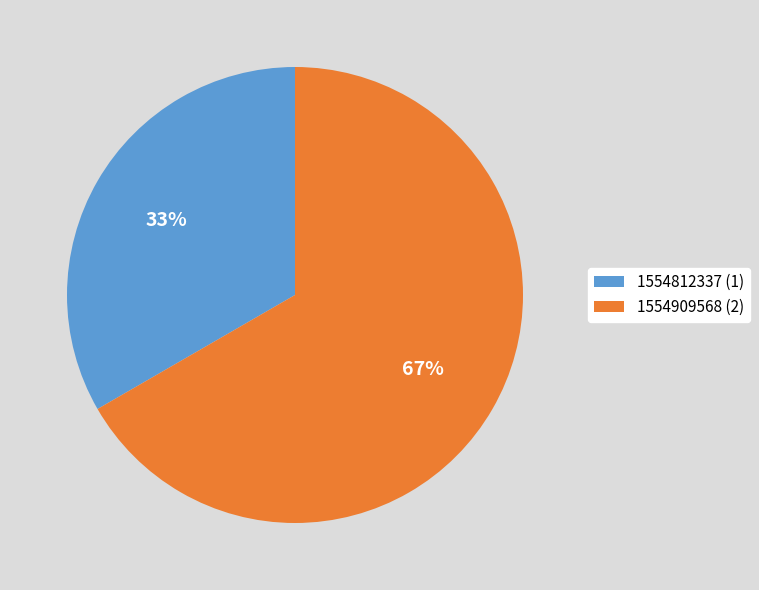

How many segments does this pie chart have?

2